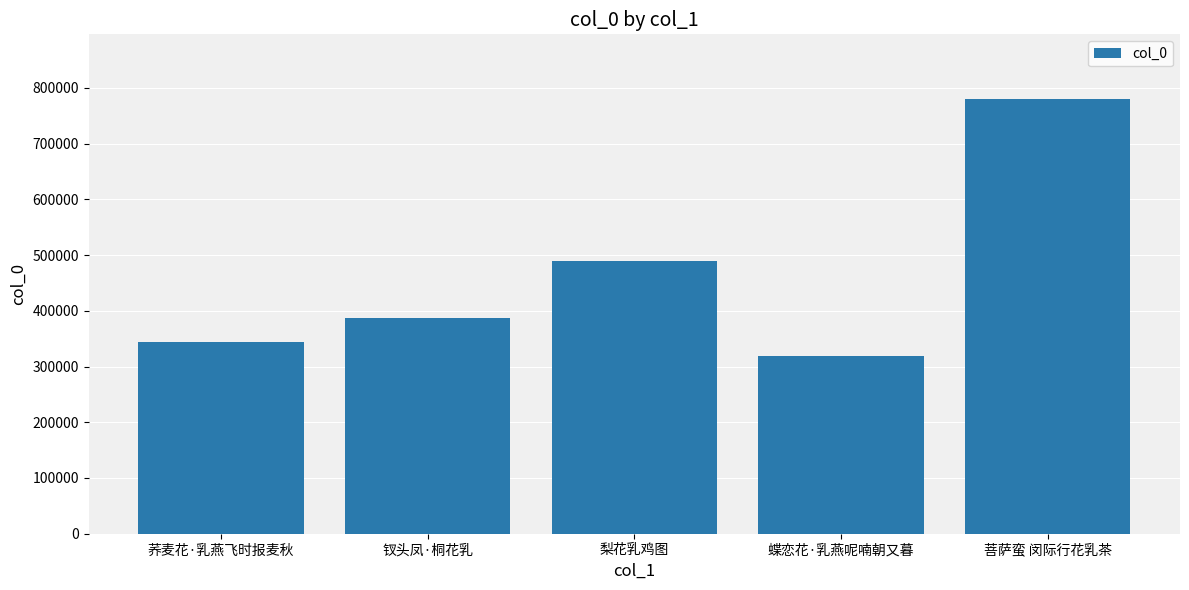

What is the label of the 4th bar from the right?

钗头凤·桐花乳